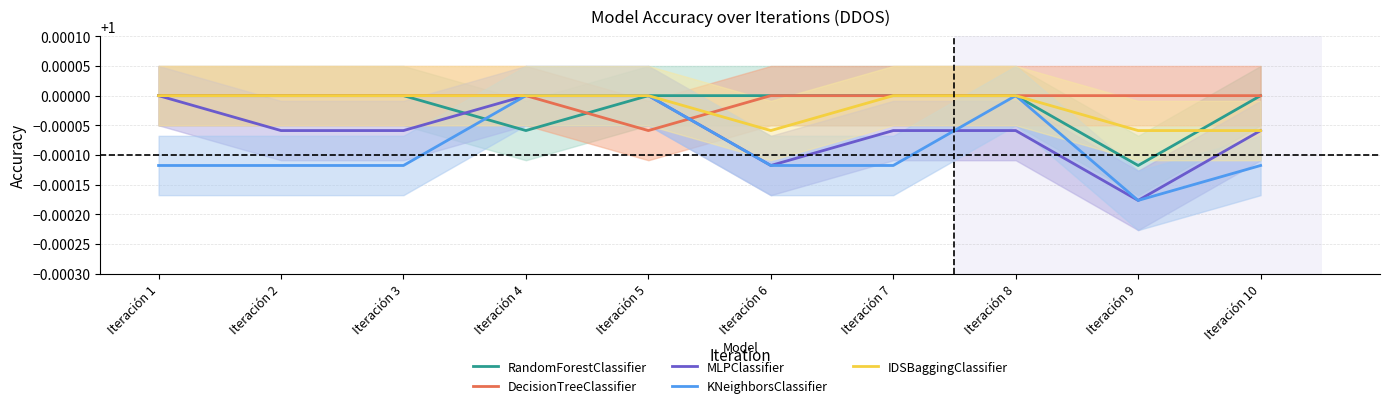

Which category has the lowest value in the RandomForestClassifier series?

Iteración 9